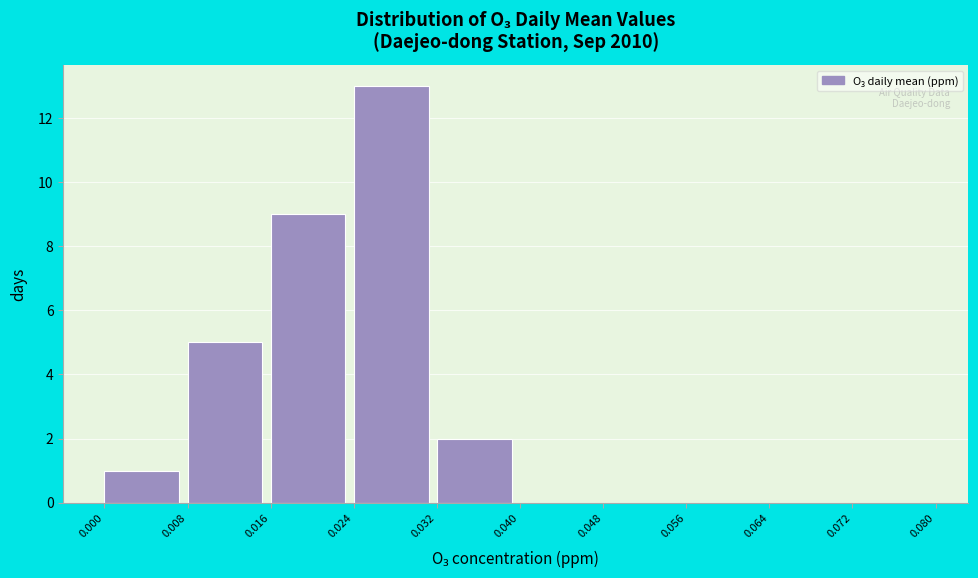

Reading left to right, transcribe this chart: for each bar, give the range it covers on the x-axis and its height. The values are not printed on the chart, so give them approximately, as read against the axis.

0.000 to 0.008: 1
0.008 to 0.016: 5
0.016 to 0.024: 9
0.024 to 0.032: 13
0.032 to 0.040: 2
0.040 to 0.048: 0
0.048 to 0.056: 0
0.056 to 0.064: 0
0.064 to 0.072: 0
0.072 to 0.080: 0